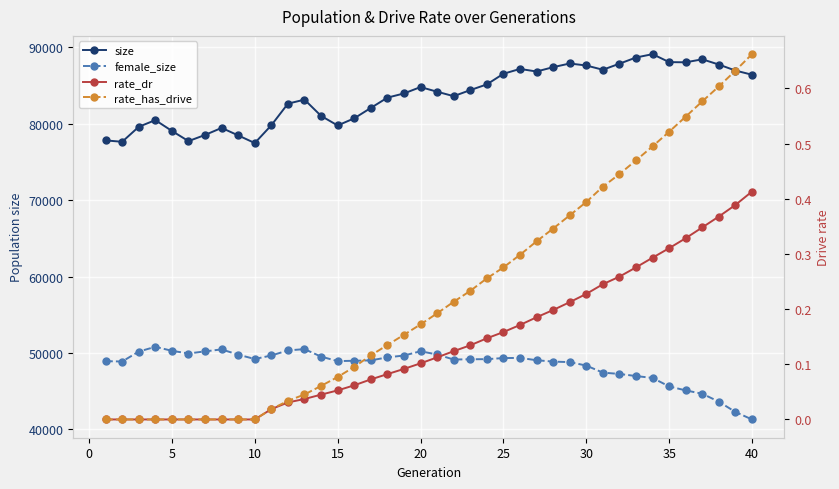

List the series in order of their peak value, lowest first.

rate_dr, rate_has_drive, female_size, size